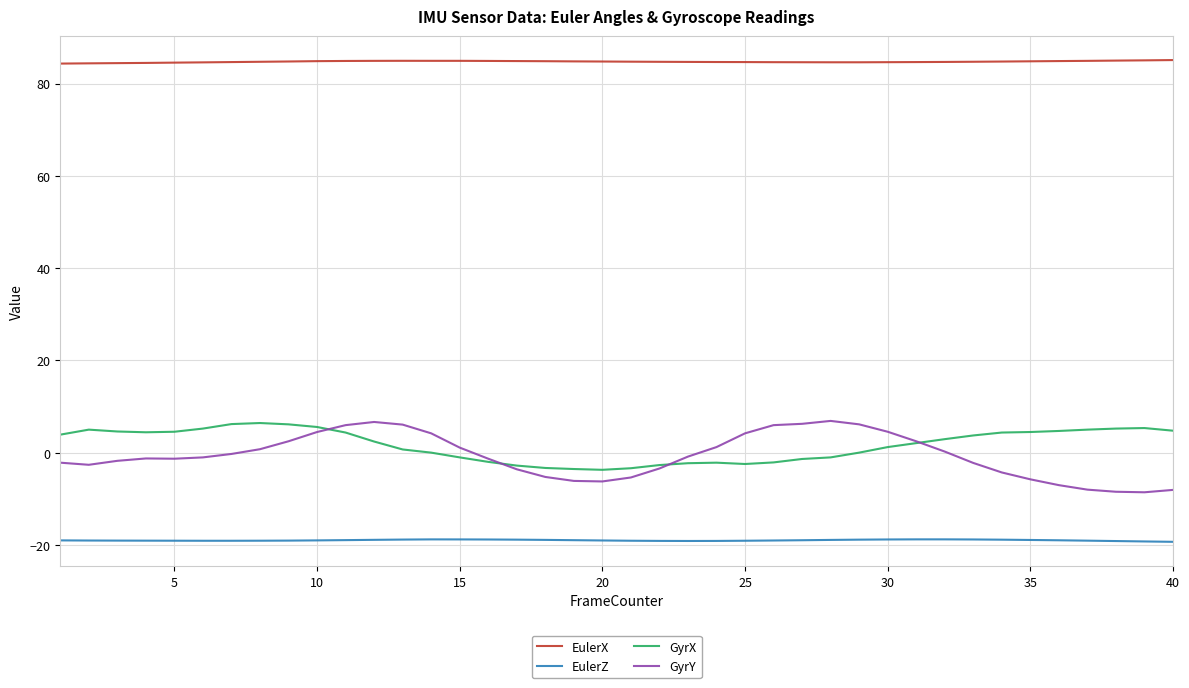

What is the smallest value displayed?

-19.3